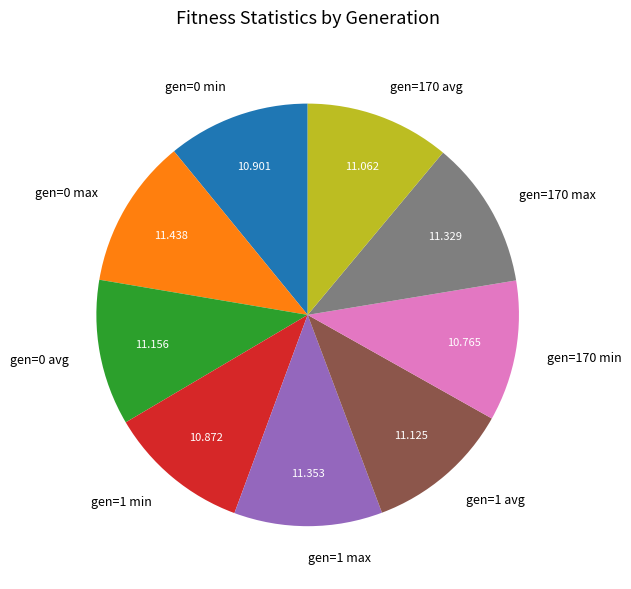

Does gen=0 avg represent more than half of the total?

No